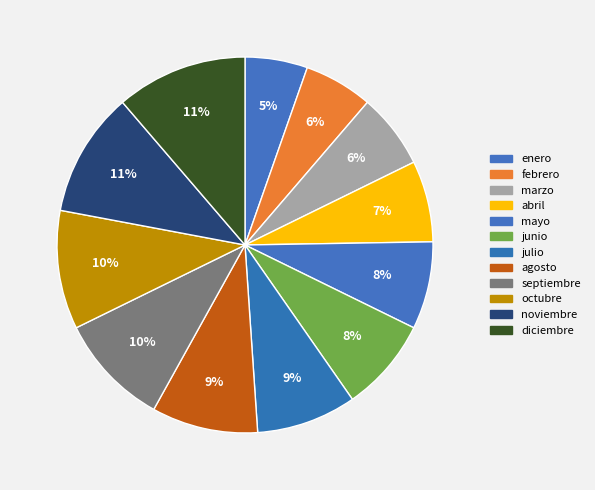

To the nearest percent, what percentage of the pie is septiembre?

10%